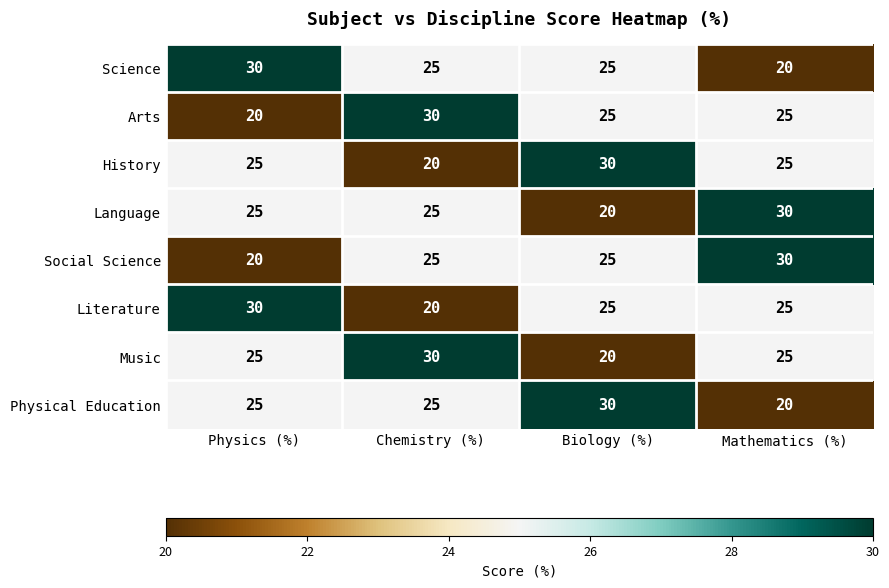

Count the number of categories in the chart.

4